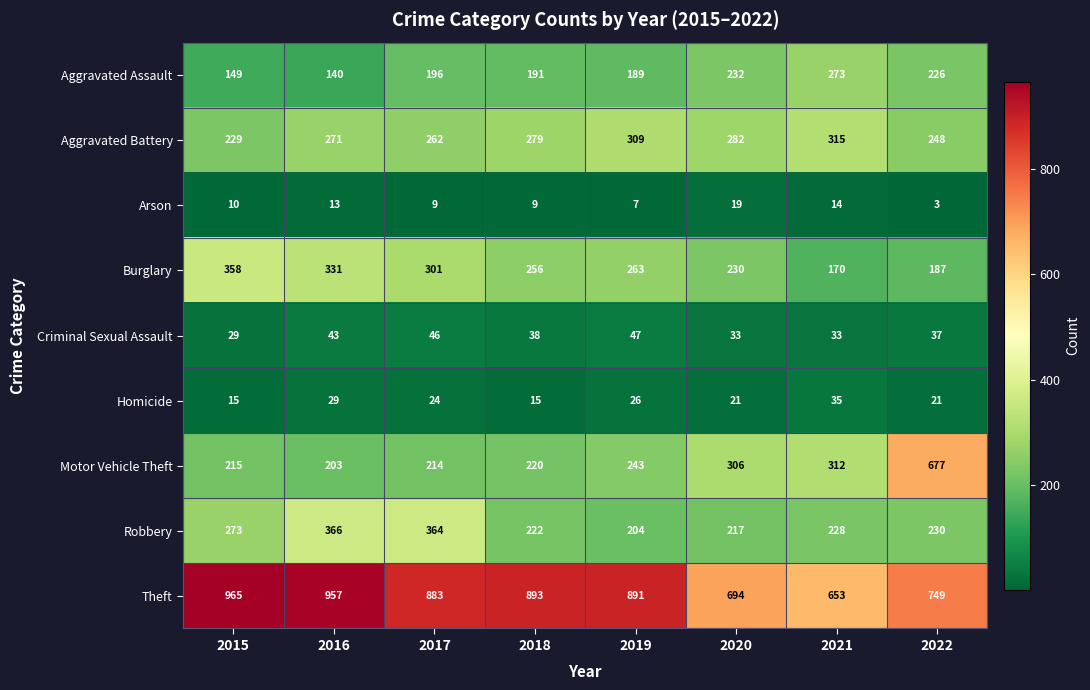

What is the smallest value displayed?

3